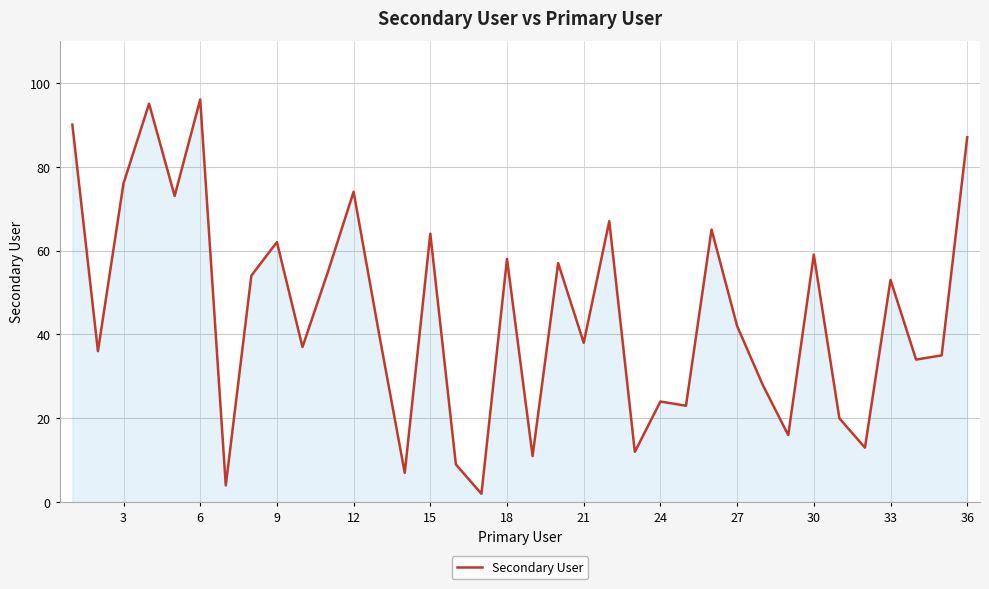

Does the chart display data point markers on the line(s)?

No